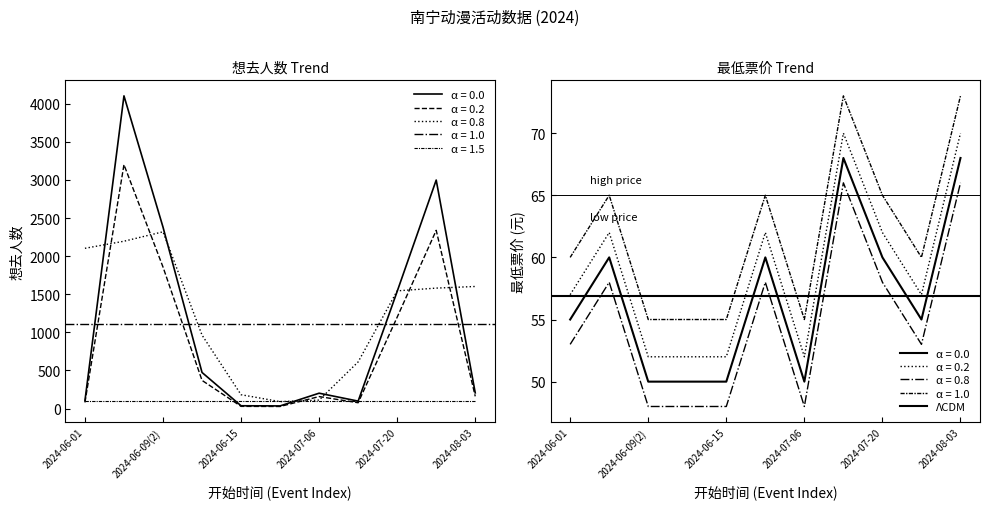

Rank the series at 2024-07-13 from highest to lowest value.

想去人数, 最低票价